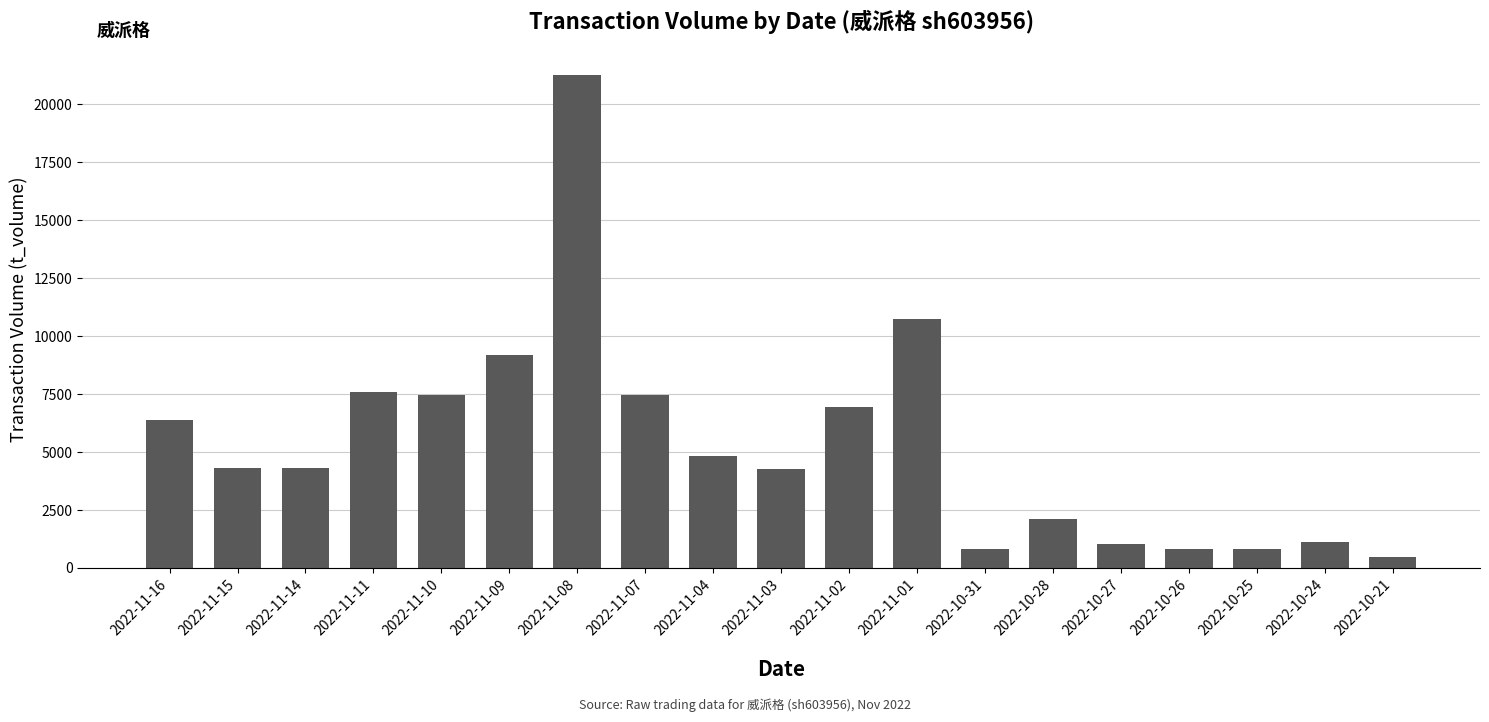

The value at 2022-10-24 is 2005. True or false?

False